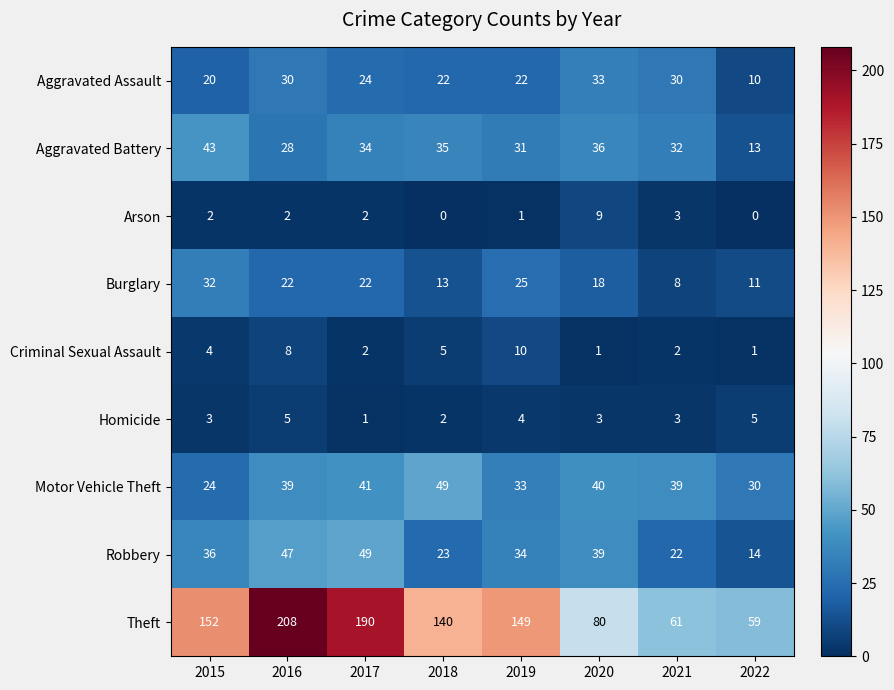

Which series has the widest spread of values?

Theft